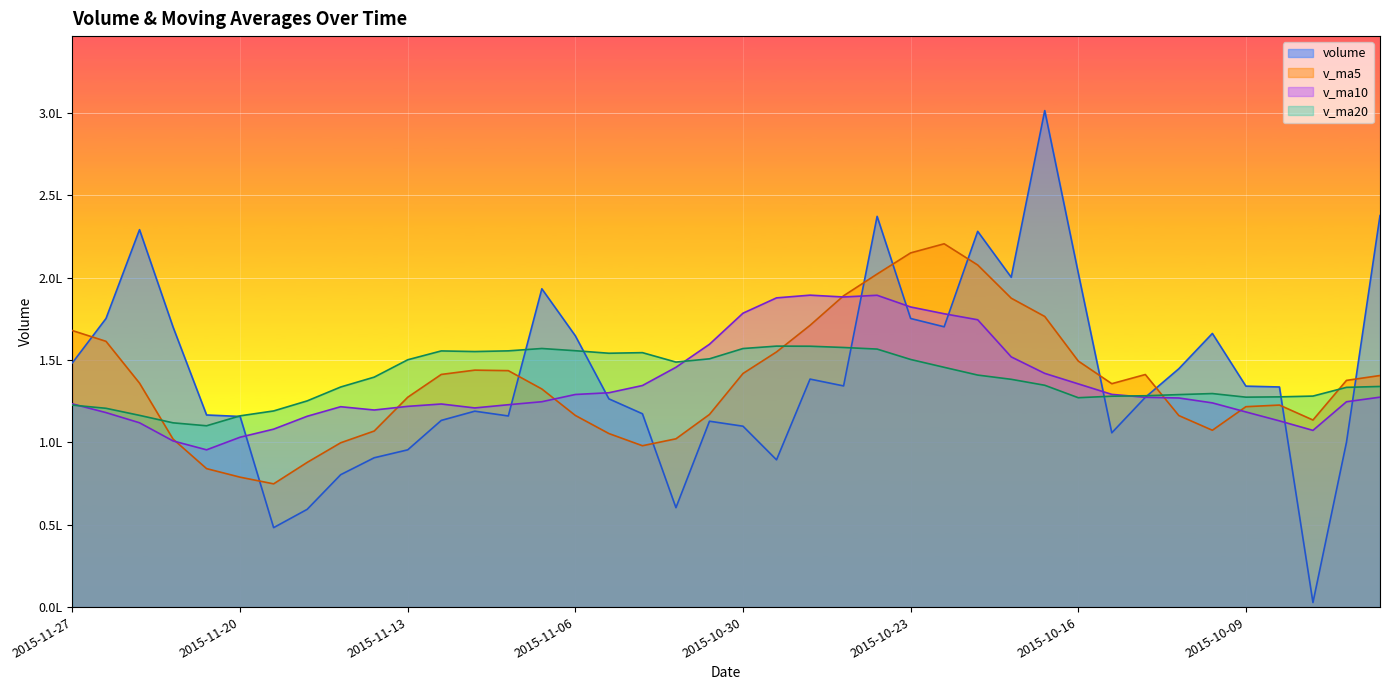

What is the value of the v_ma5 point at the 19th from the left?

102135.4